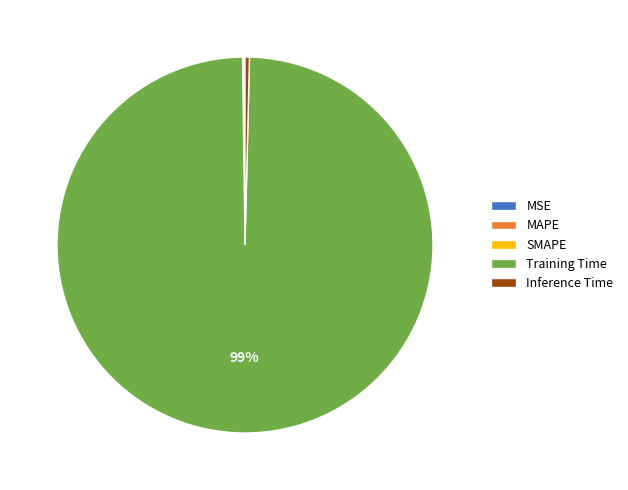

Is there any slice that represents more than half of the pie?

Yes